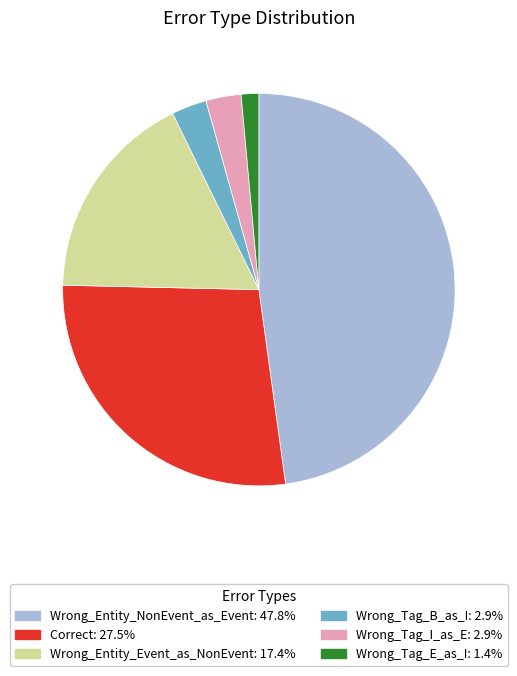

Is the sum of Wrong_Entity_NonEvent_as_Event and Wrong_Tag_E_as_I greater than half?

No